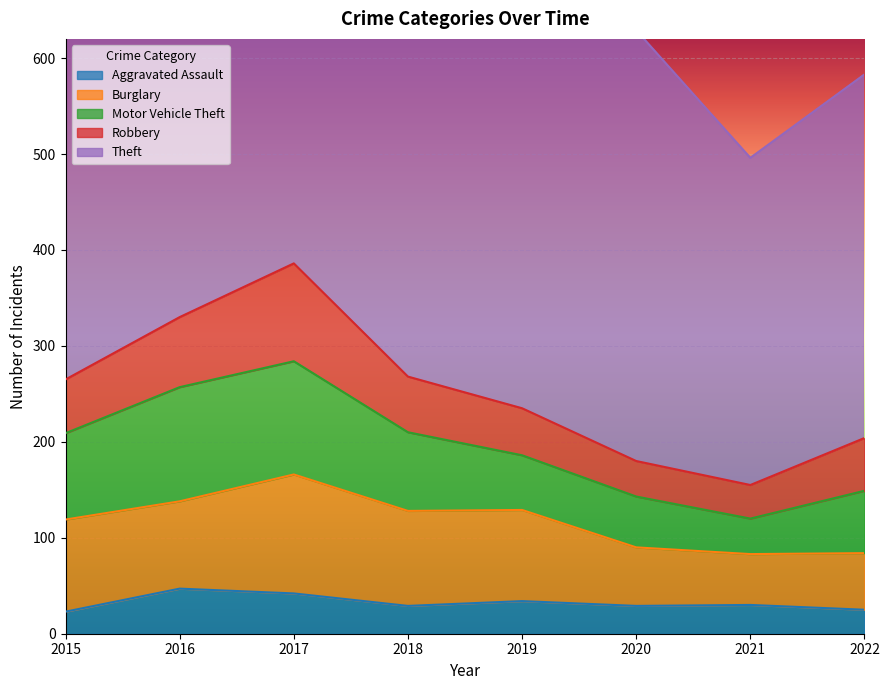

What is the maximum value for Theft?

536